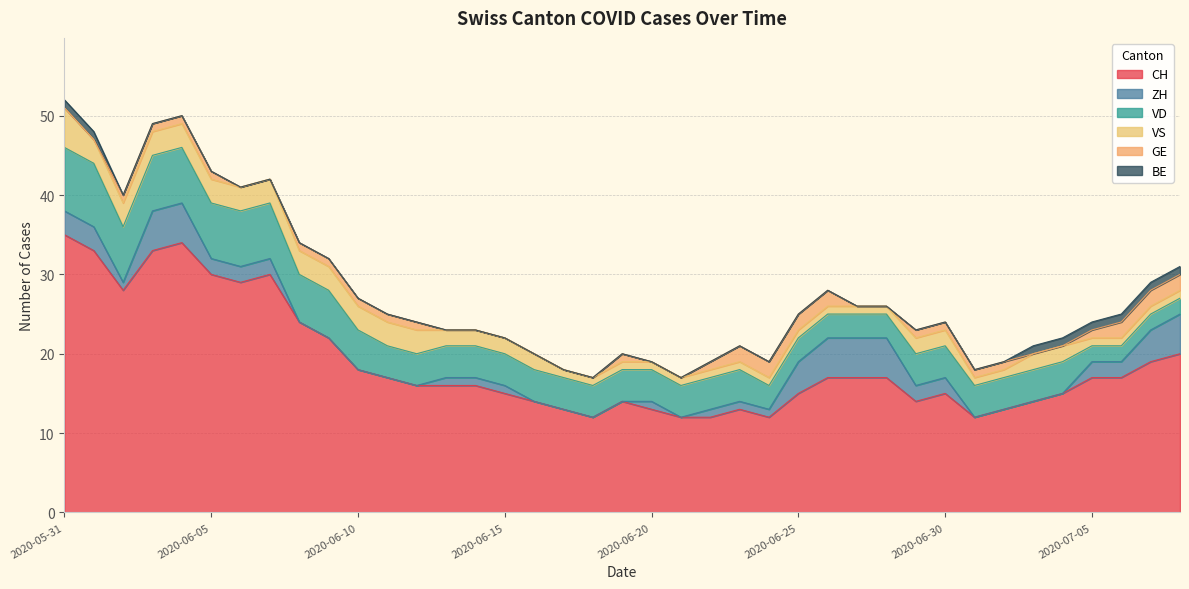

True or false: VD and GE intersect in this chart.

False